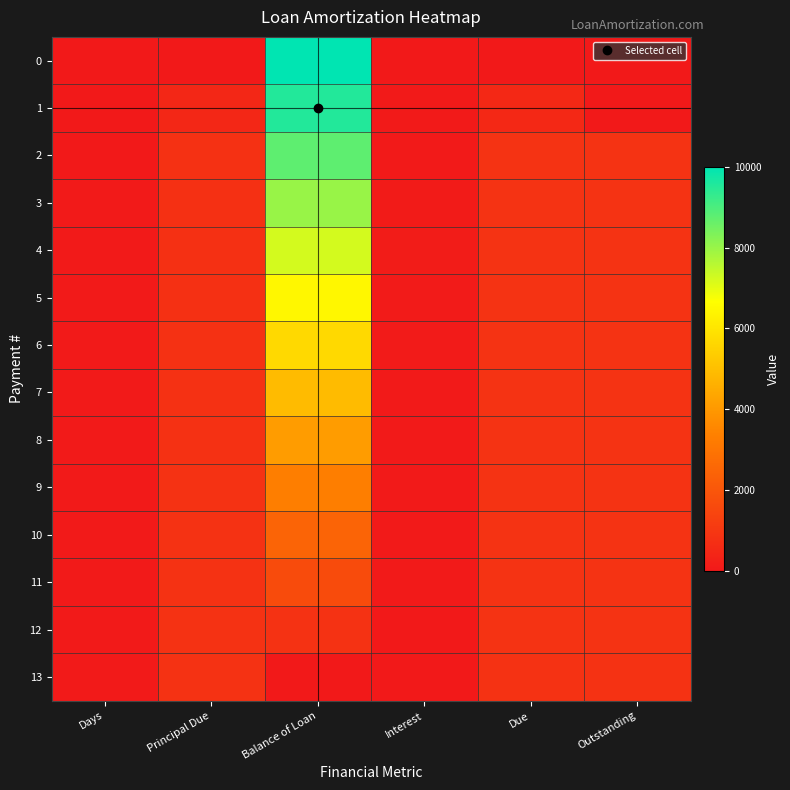

How many categories are shown in the chart?

6